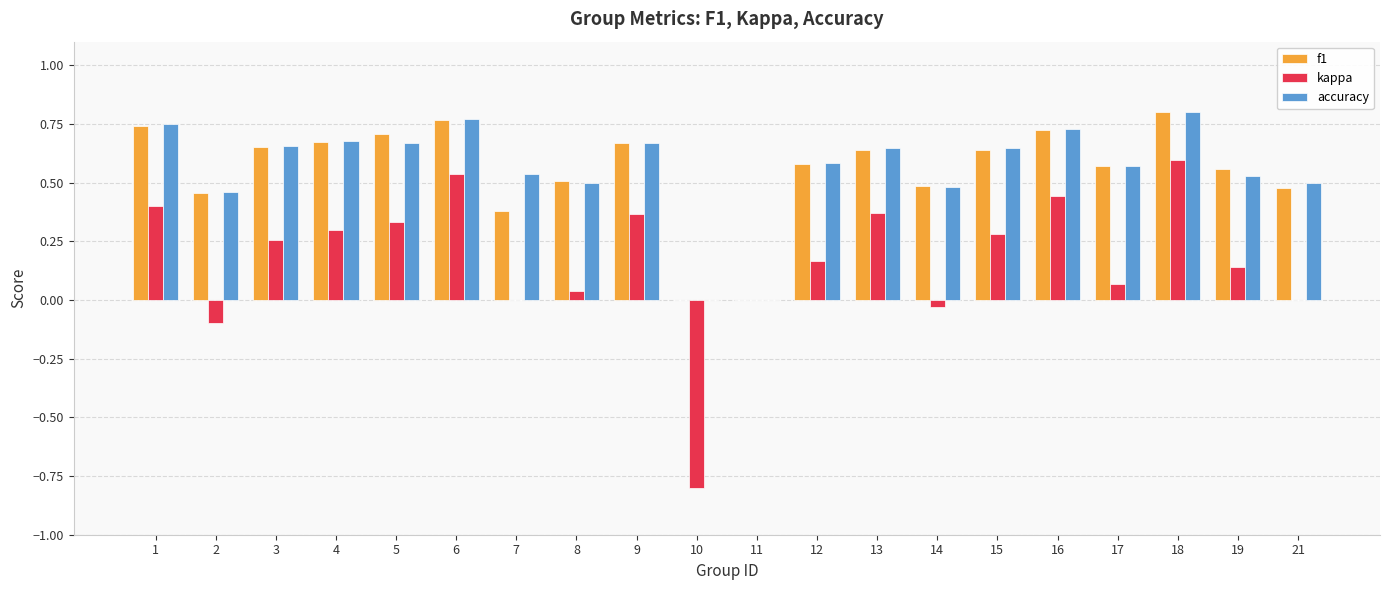

What is the sum of the accuracy values at 15 and 3?

1.3